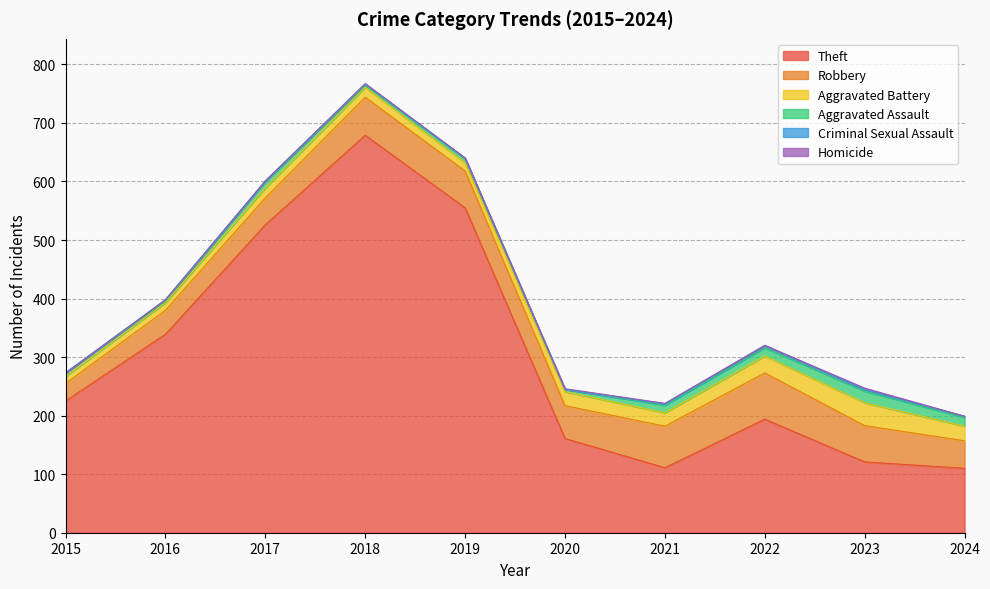

Count the number of data series in this chart.

6